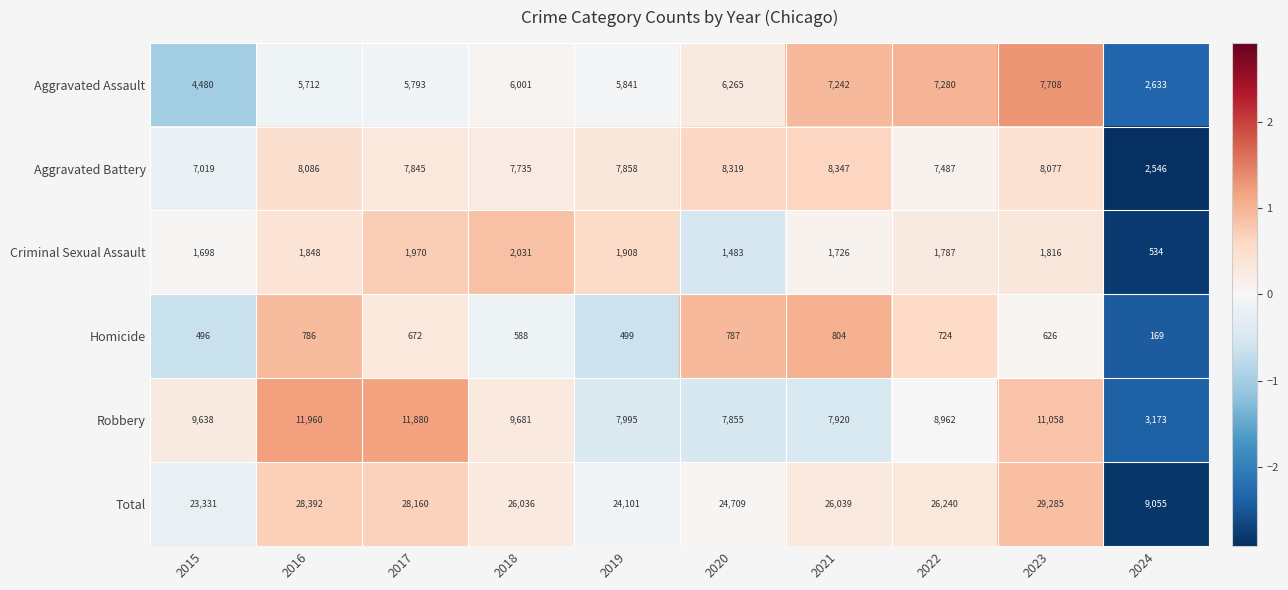

Is it true that Homicide equals 724 at 2022?

True